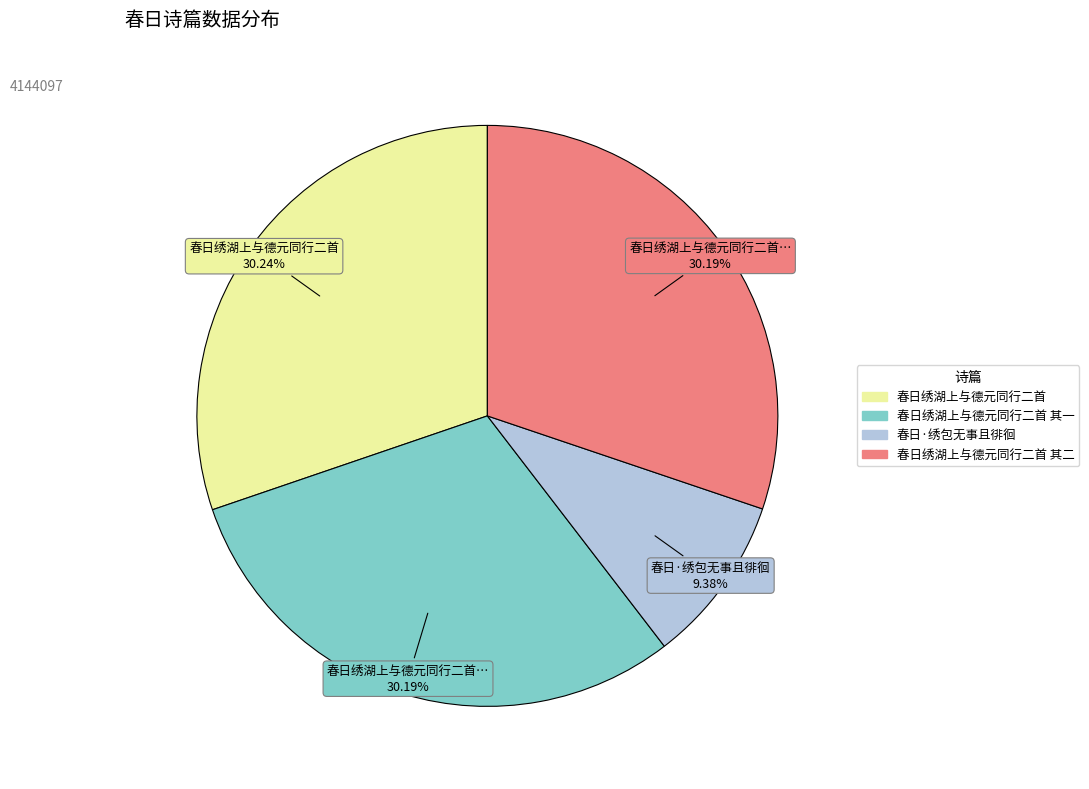

Is there a majority slice in this chart?

No